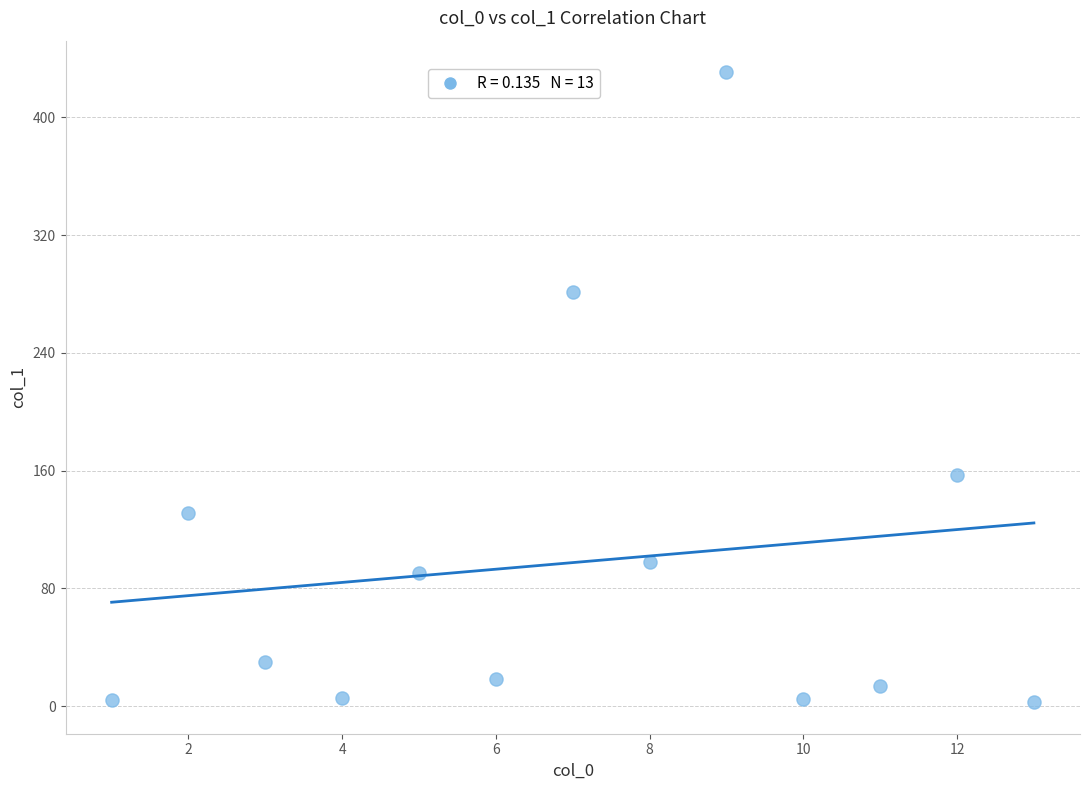

What is the range of X values (max minus min)?

12.0